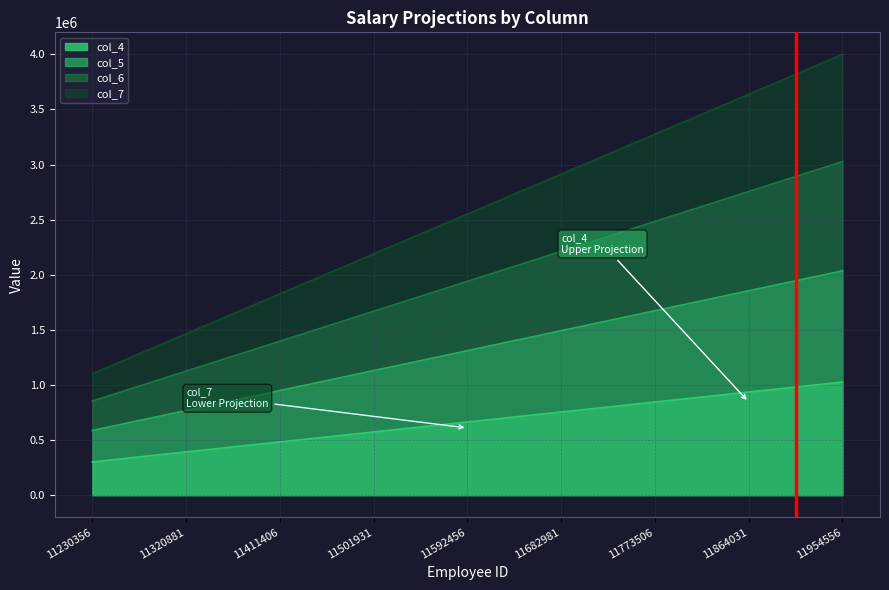

What is the value of the col_6 point at the 4th from the left?

1668738